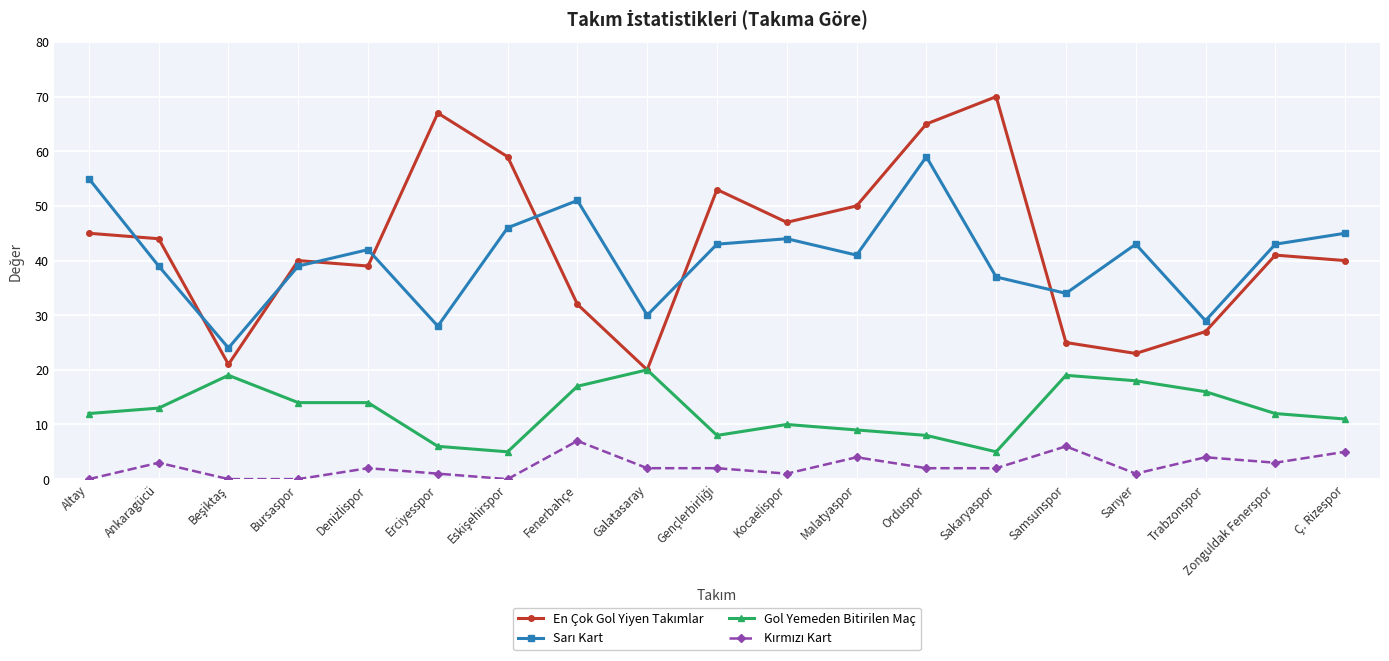

What position from the right is Zonguldak Fenerspor?

2